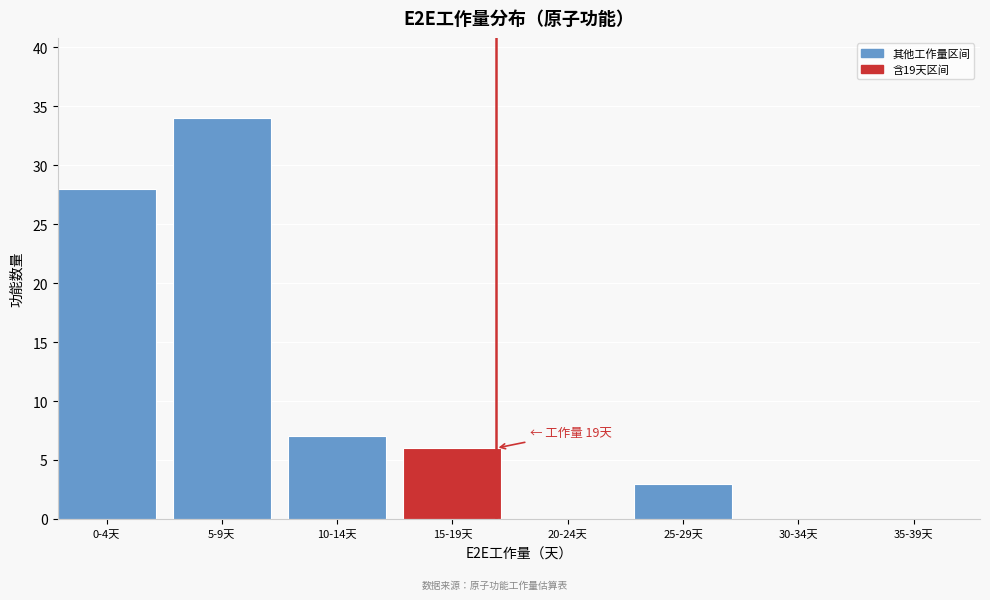

Reading left to right, list all the values displayed in this chart.

0-4天=28	5-9天=34	10-14天=7	15-19天=6	20-24天=0	25-29天=3	30-34天=0	35-39天=0